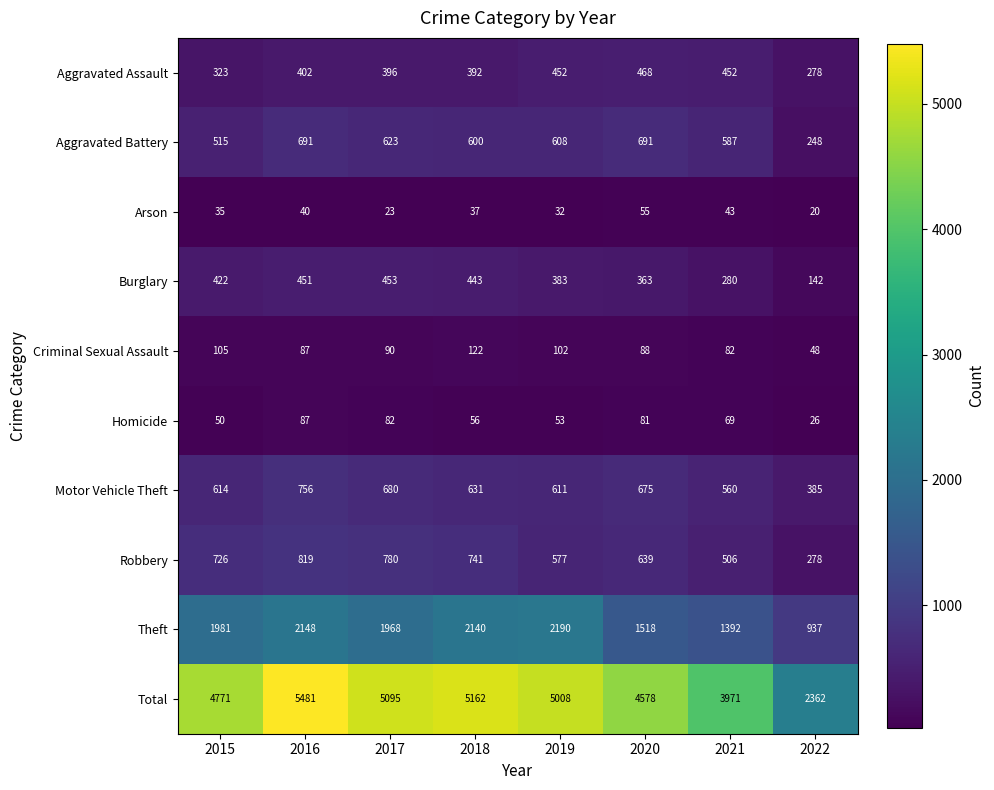

Which series has the widest spread of values?

Total